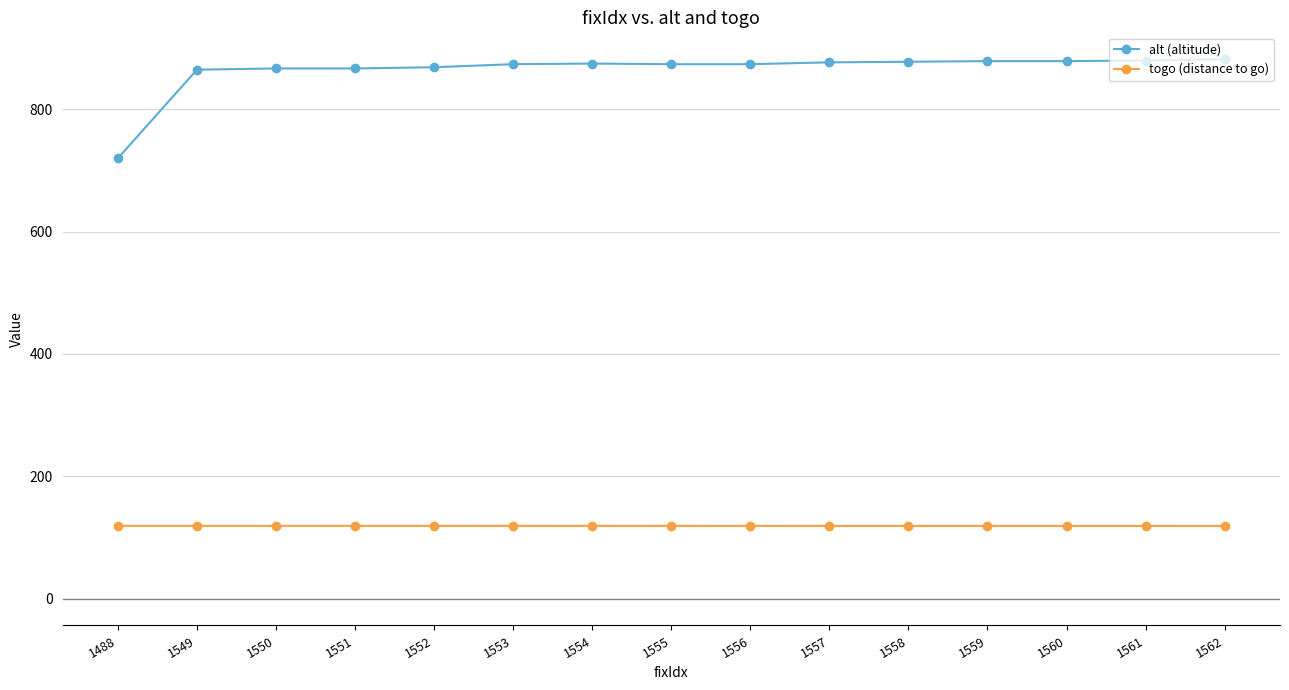

Which series has the widest spread of values?

alt (altitude)